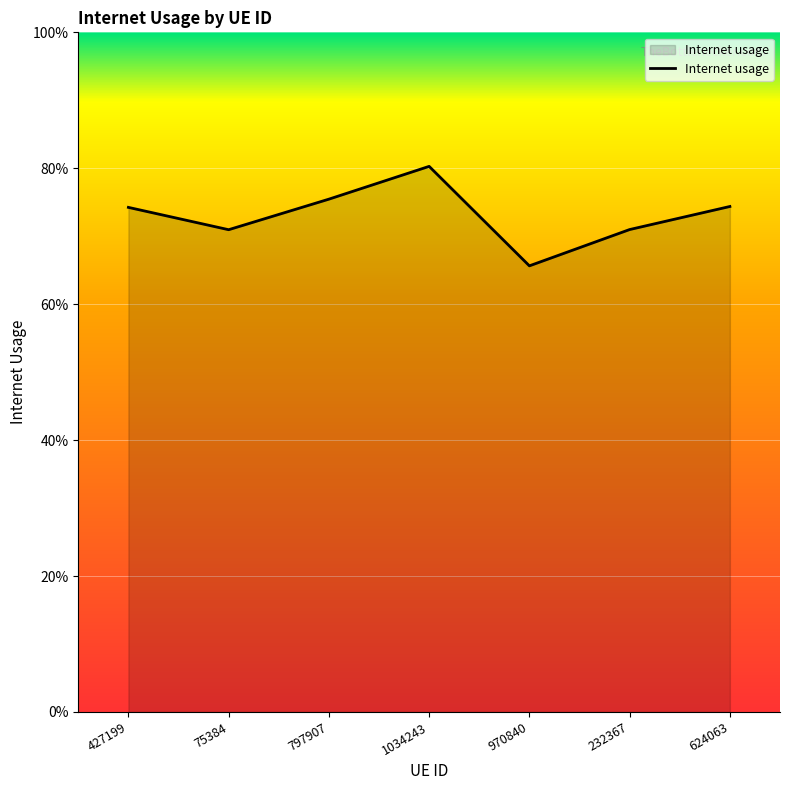

The value at 232367 is 0.7. True or false?

True